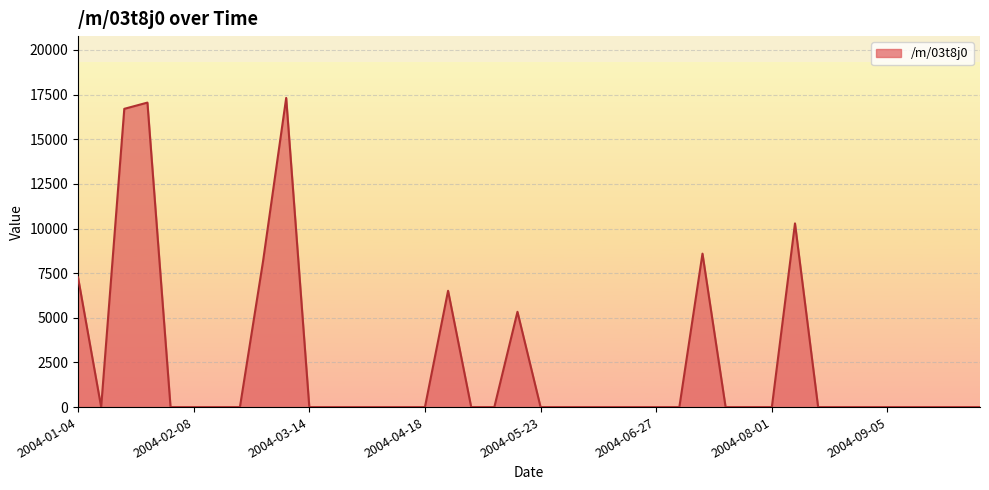

What is the maximum value shown in the chart?

17313.7